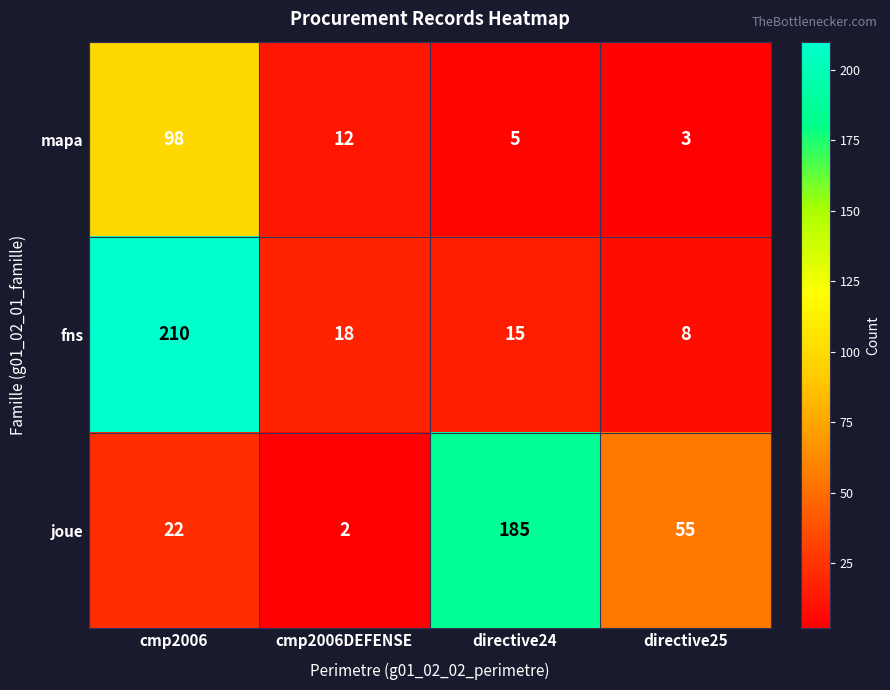

Reading right to left, extract all data points from this chart.

mapa: 3	5	12	98
fns: 8	15	18	210
joue: 55	185	2	22